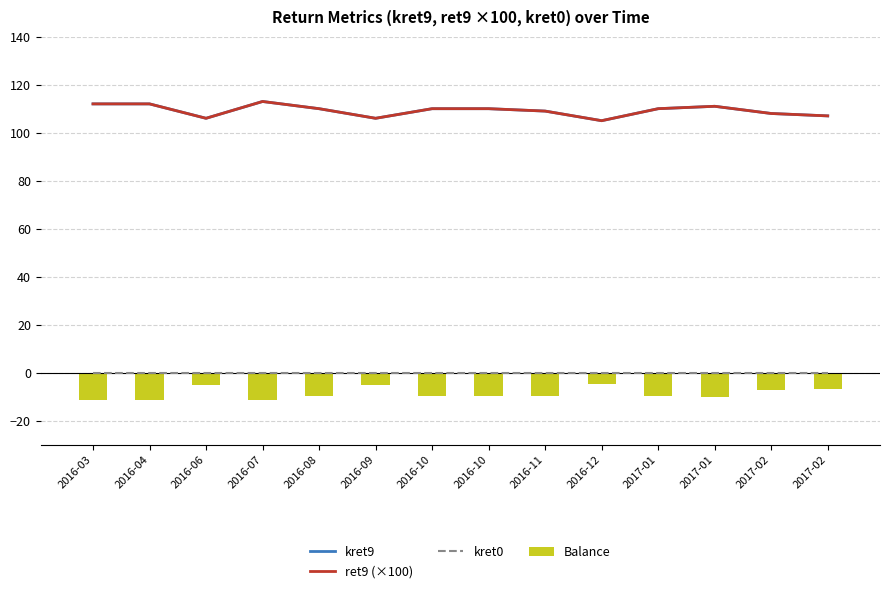

Reading left to right, list all the values displayed in this chart.

kret9: 112.0	112.0	106.0	113.0	110.0	106.0	110.0	110.0	109.0	105.0	110.0	111.0	108.0	107.0
ret9 (×100): 112.0	112.0	106.0	113.0	110.0	106.0	110.0	110.0	109.0	105.0	110.0	111.0	108.0	107.0
kret0: 0.0	0.0	0.0	0.0	0.0	0.0	0.0	0.0	0.0	0.0	0.0	0.0	0.0	0.0
Balance: -11.2	-11.2	-5.3	-11.3	-9.9	-5.3	-9.9	-9.9	-9.8	-4.7	-9.9	-10.0	-7.2	-6.7